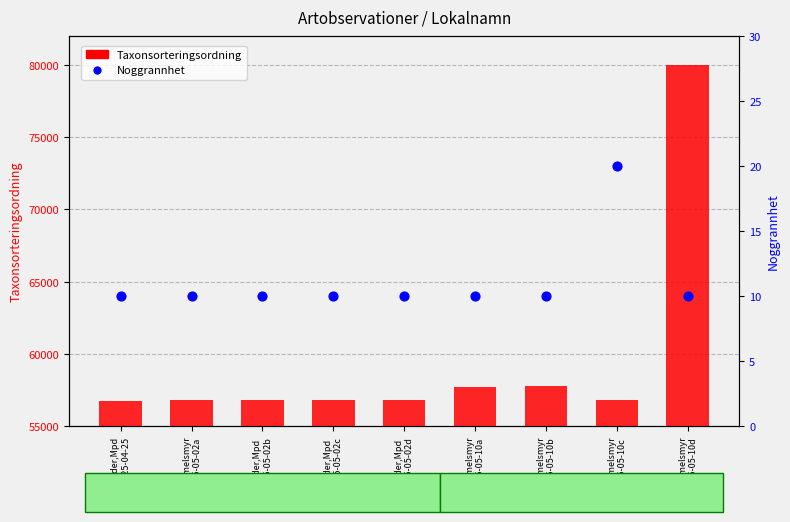

Which series has the widest spread of Y values?

Taxonsorteringsordning